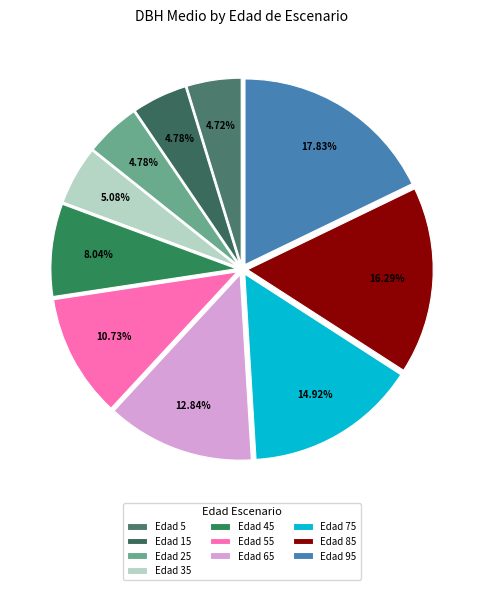

How many slices are in this pie chart?

10